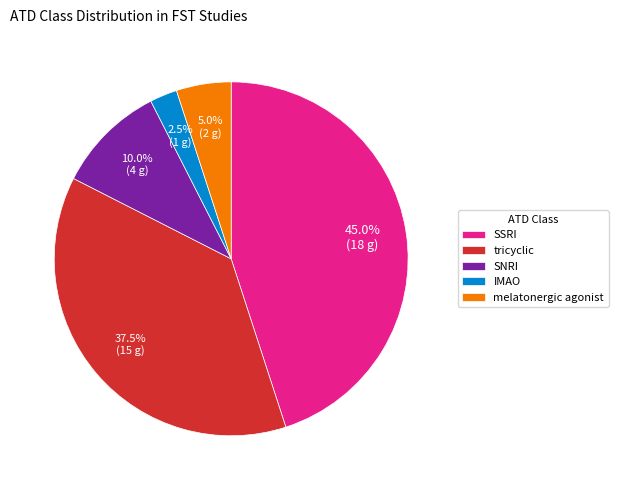

Do melatonergic agonist and SNRI together represent more than half of the pie?

No